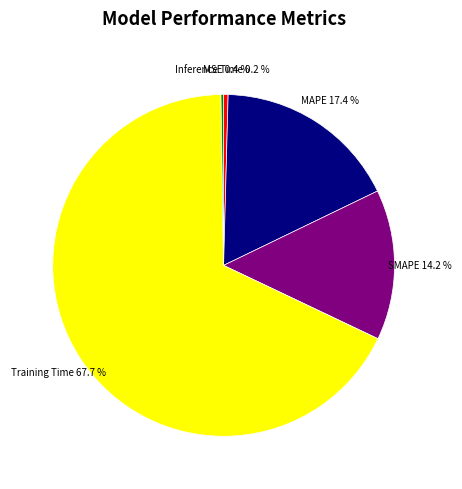

Is it true that Training Time is 68% of the pie?

True